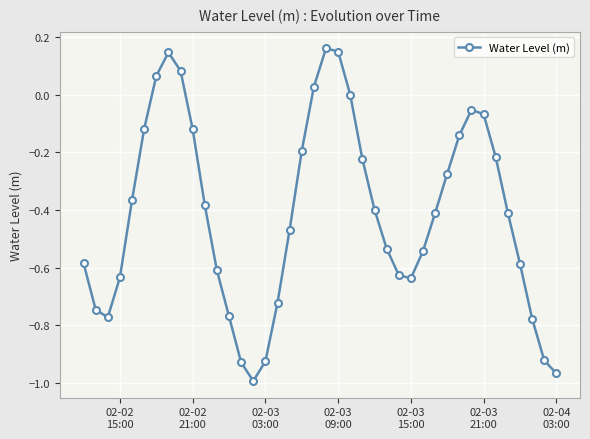

What is the difference between the maximum and minimum values?

1.2